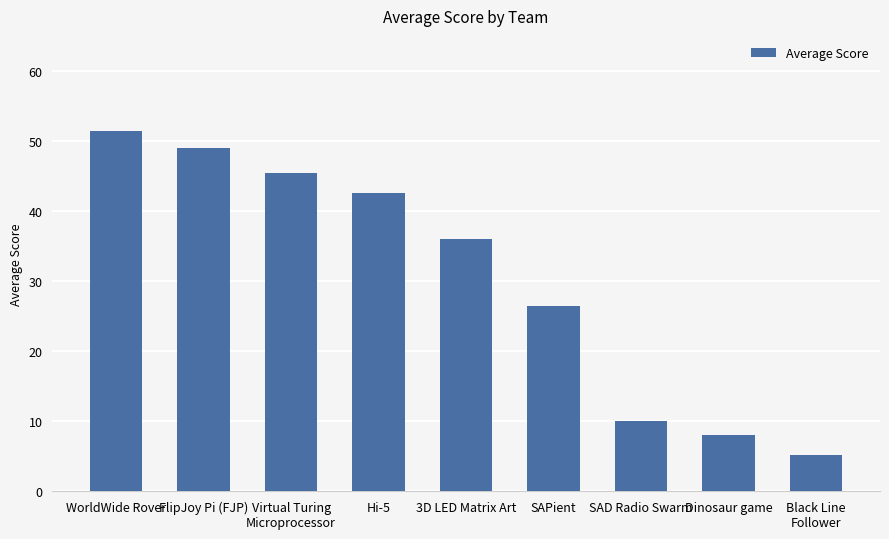

At which category does the chart reach its peak across all series?

WorldWide Rover